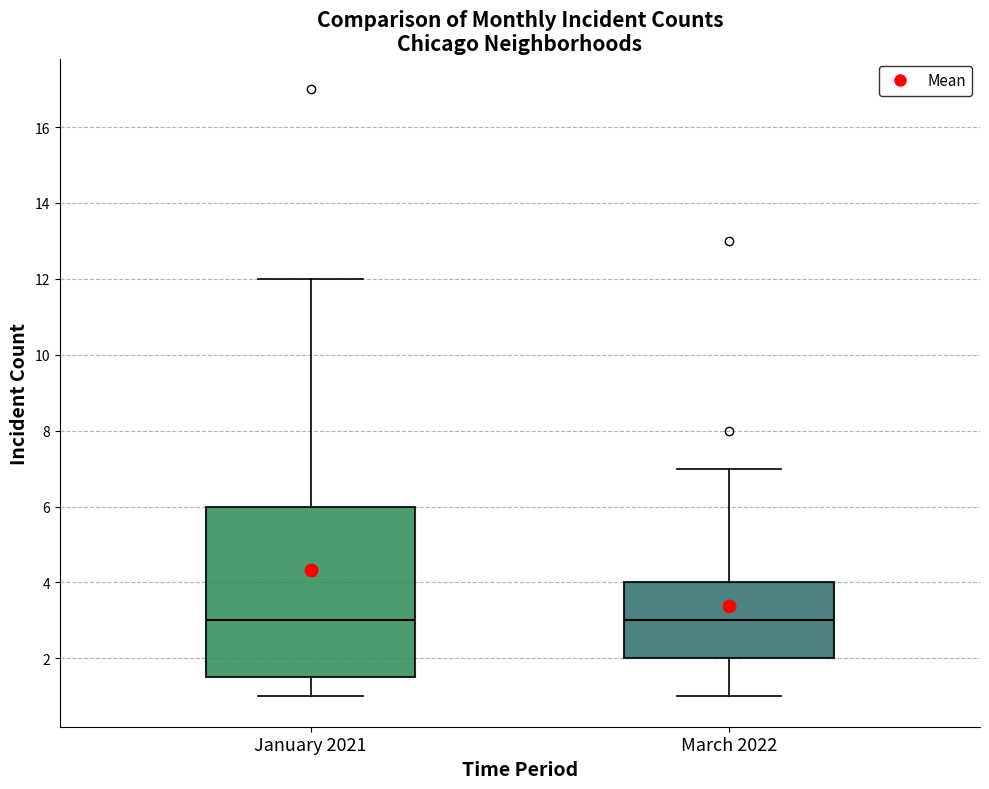

Reading left to right, transcribe this box plot: for each box, give where its median line is, the range the box spans, and where its two whiskers end, as read against the y-axis. The values are not printed on the chart, so give them approximately, as read against the axis.

January 2021: median 3.0, box 1.6 to 6.0, whiskers 1.0 to 12.0
March 2022: median 3.0, box 2.0 to 4.0, whiskers 1.0 to 7.0